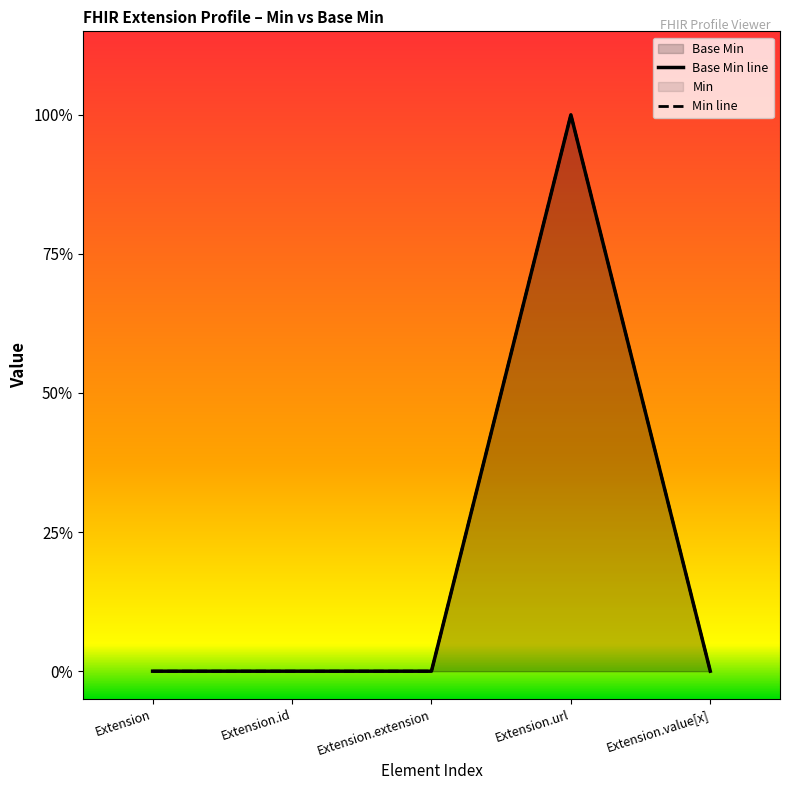

What is the sum of all Min line values?

1